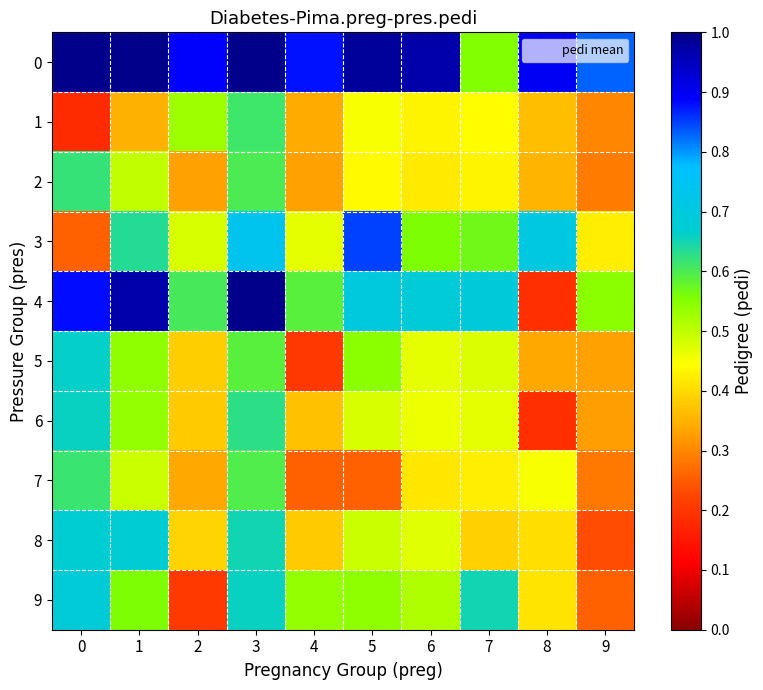

At 2, list the series in order from largest to smallest.

0, 4, 1, 3, 8, 5, 6, 7, 2, 9